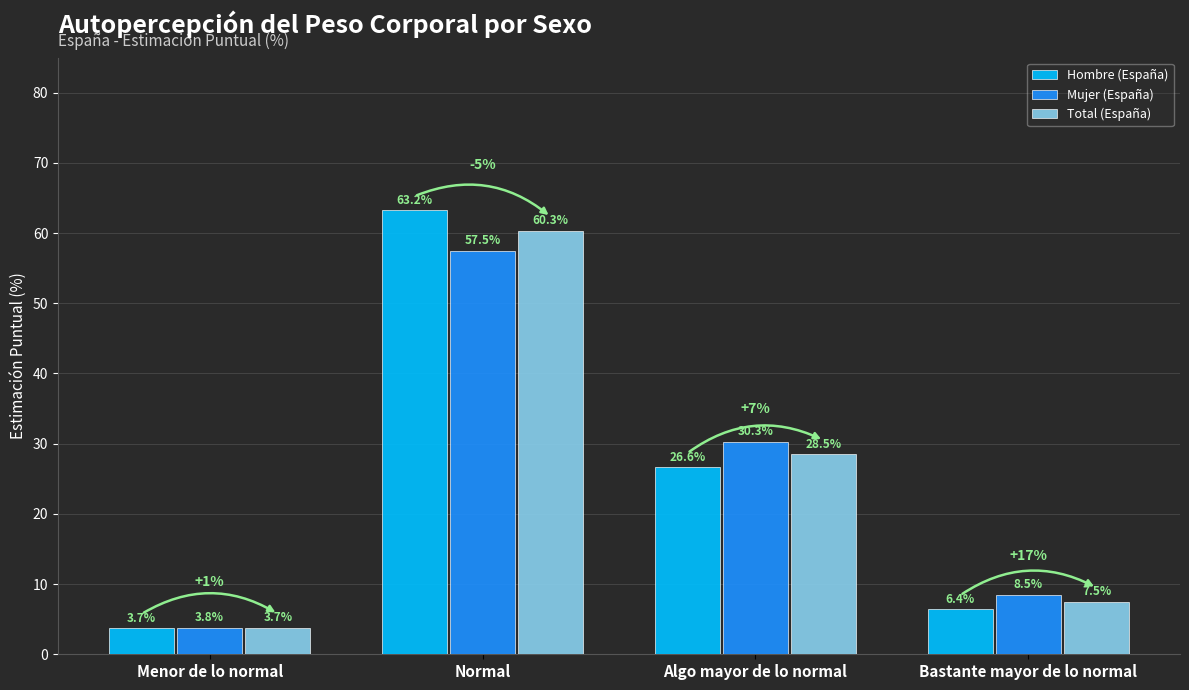

The value of Hombre (España) at Menor de lo normal is 3.7. True or false?

True